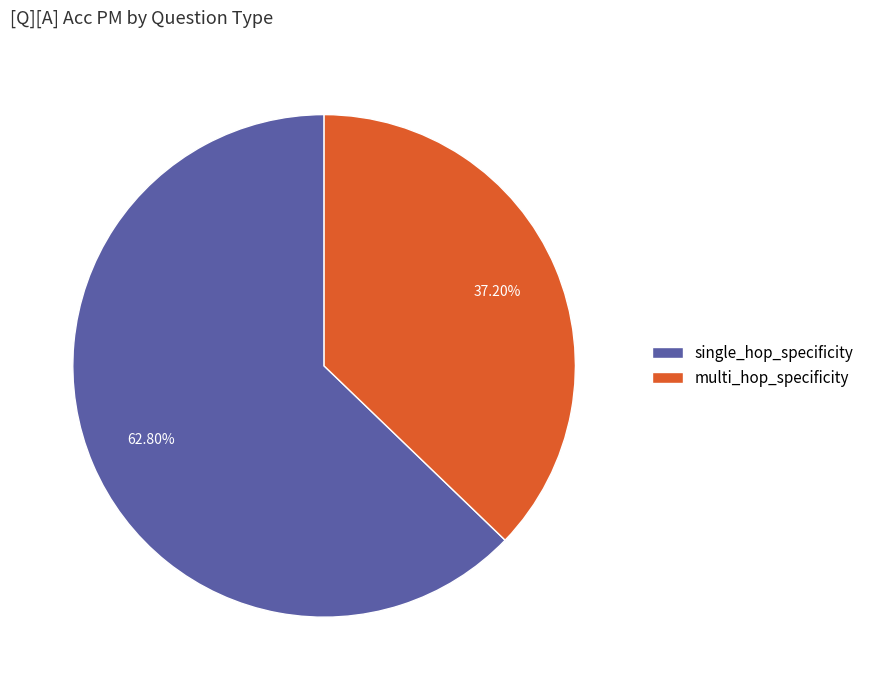

Does any single category account for the majority?

Yes